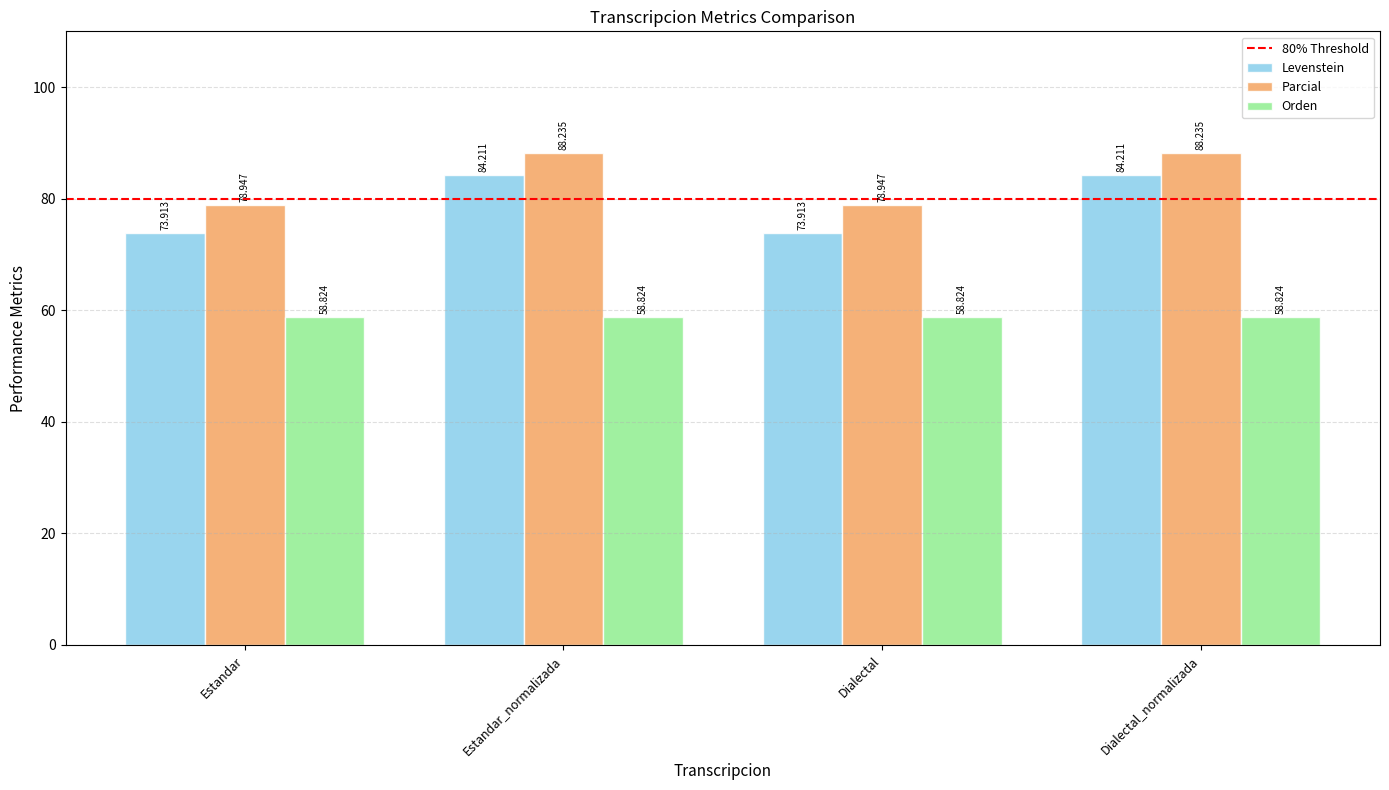

At Estandar_normalizada, list the series in order from largest to smallest.

Parcial, Levenstein, Orden